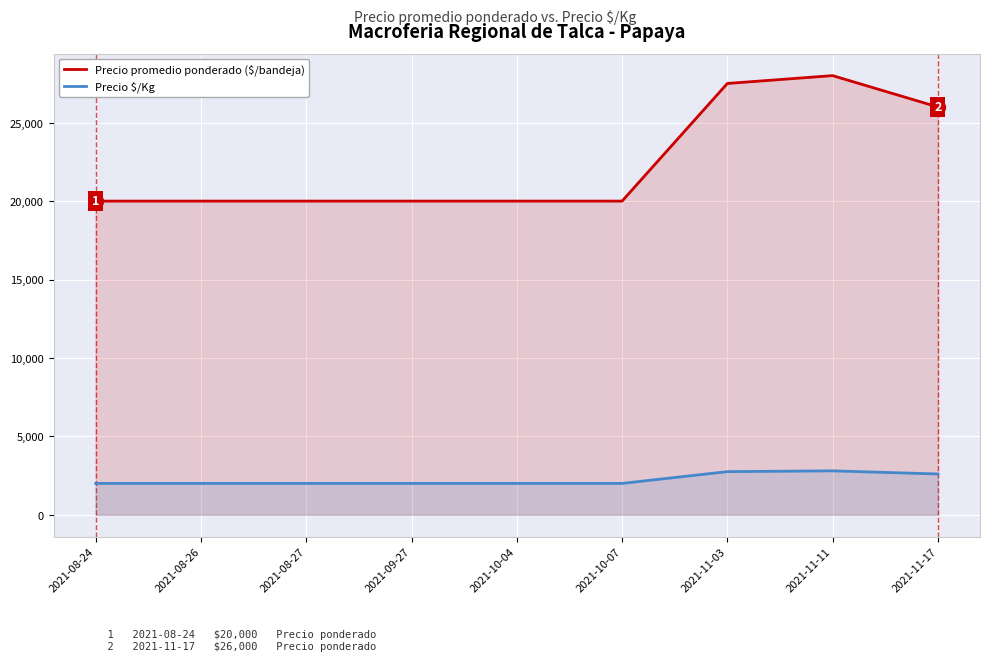

Read the Precio promedio ponderado ($/bandeja) value at 2021-08-24, to the nearest 50.

20000